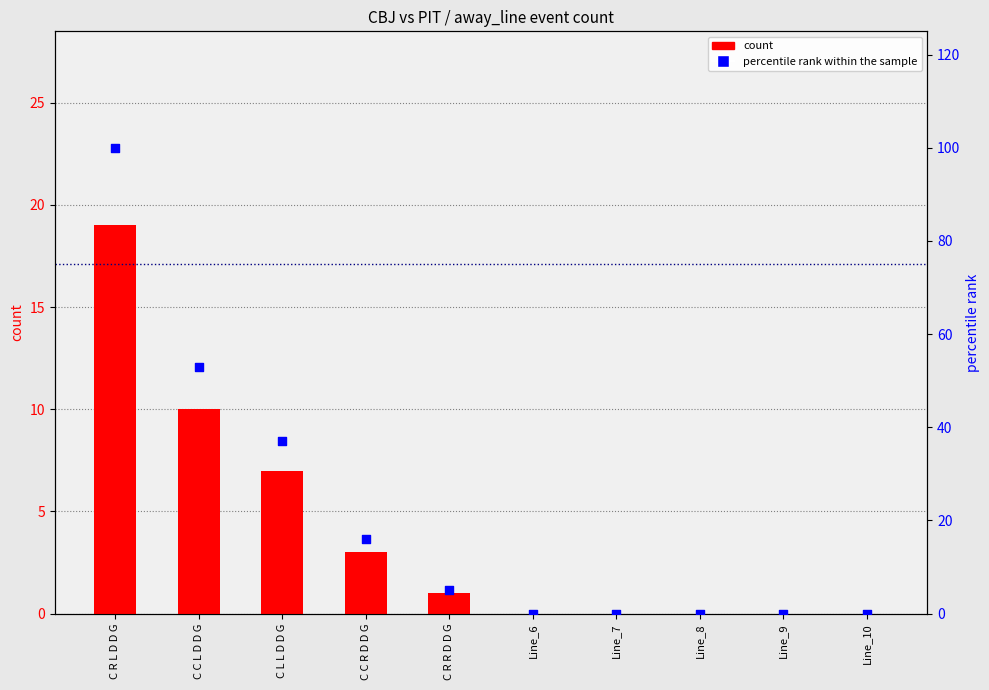

What is the total value across all series at C R R D D G?

6